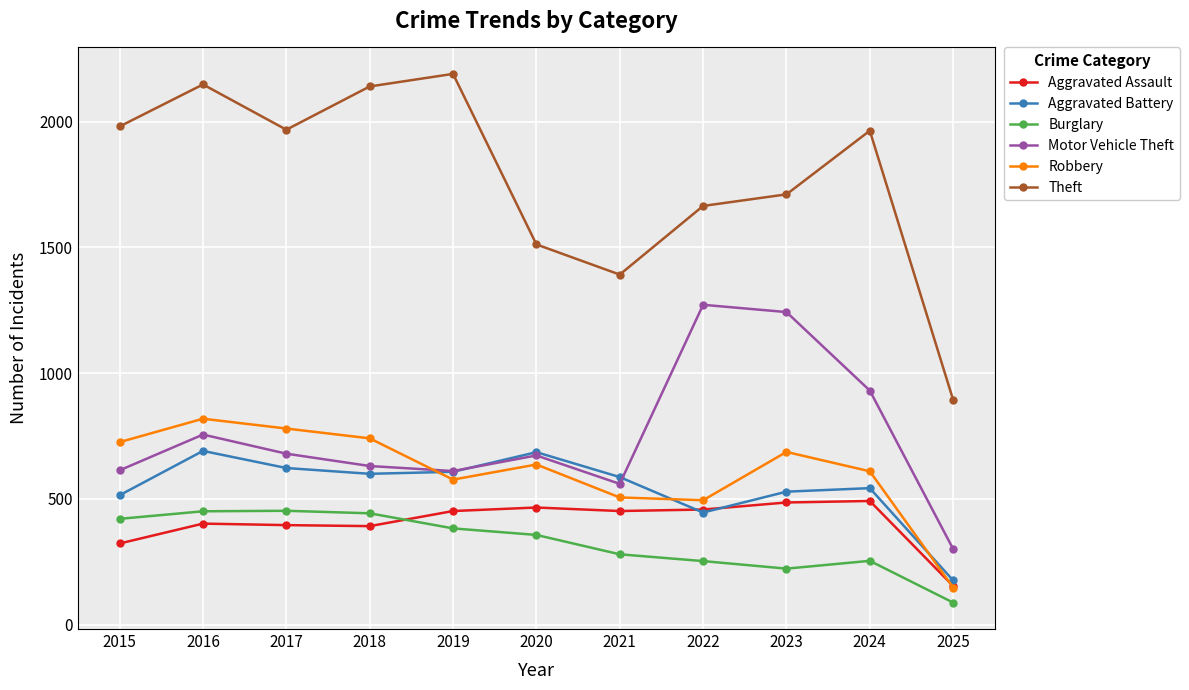

Which series changed the most between 2022 and 2023?

Robbery